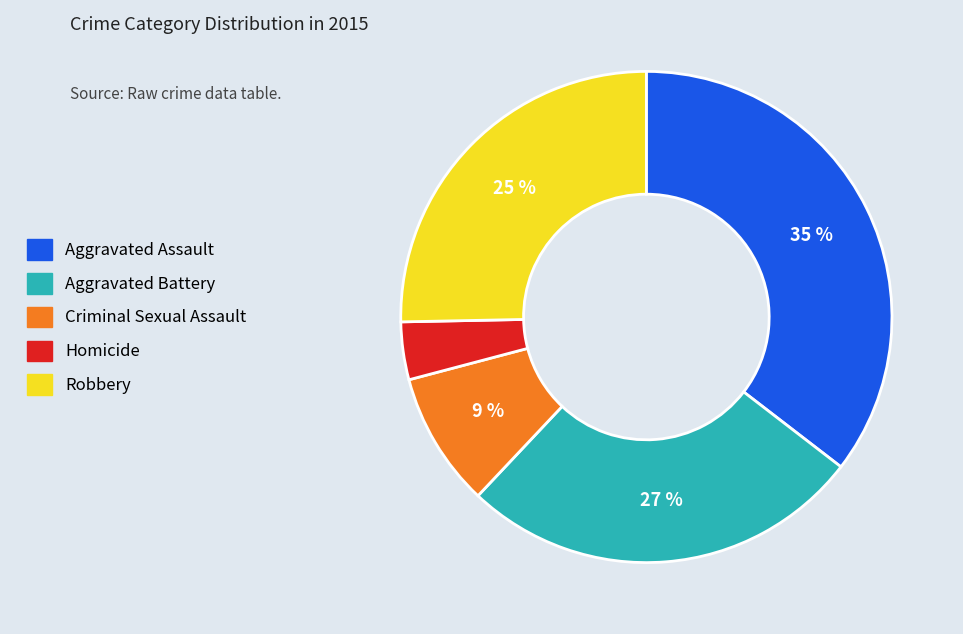

Rank the categories by value from lowest to highest.

Homicide, Criminal Sexual Assault, Robbery, Aggravated Battery, Aggravated Assault